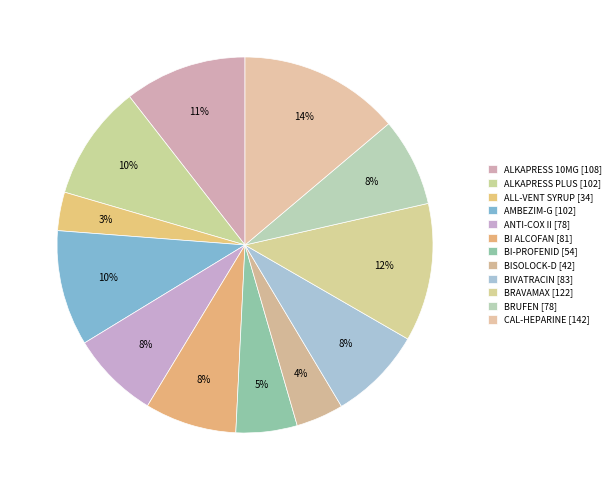

How many segments does this pie chart have?

12